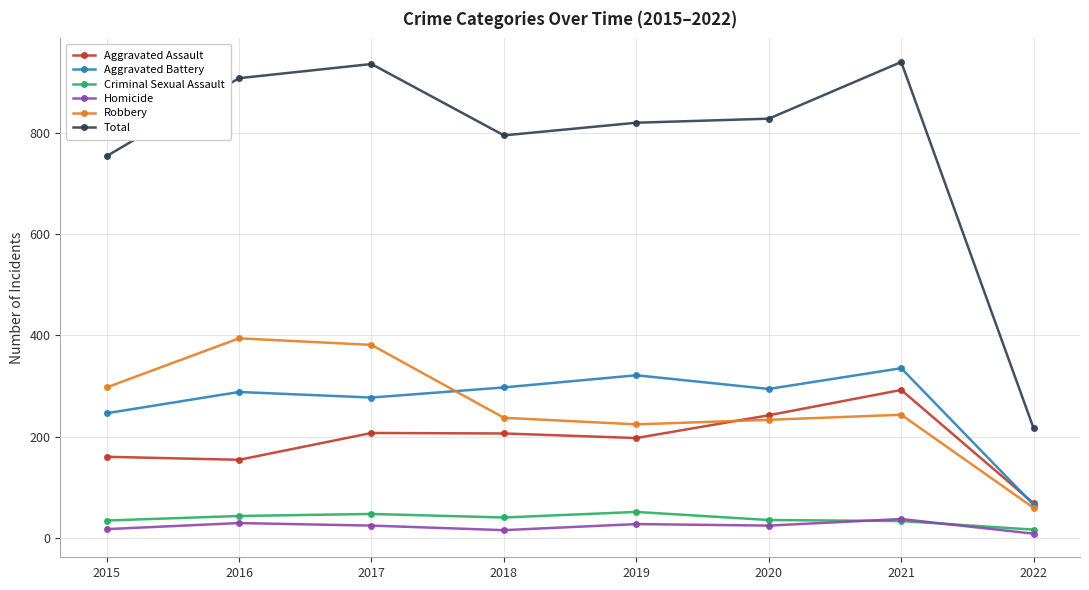

True or false: Homicide has more than 1 points higher than both neighbors.

True